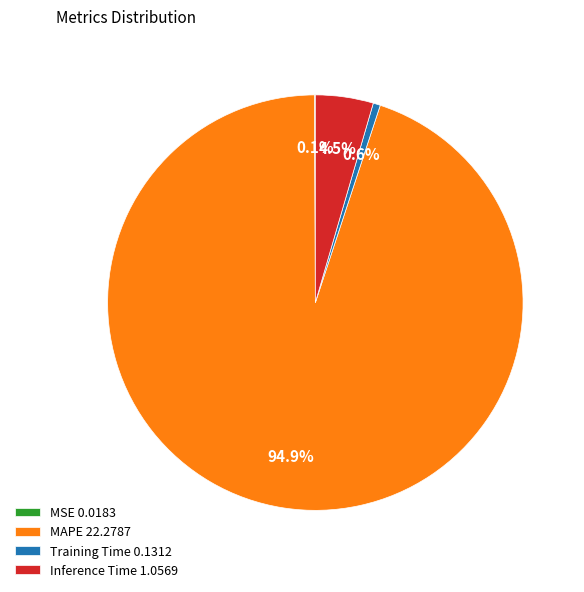

To the nearest percent, what is the average slice percentage?

25%